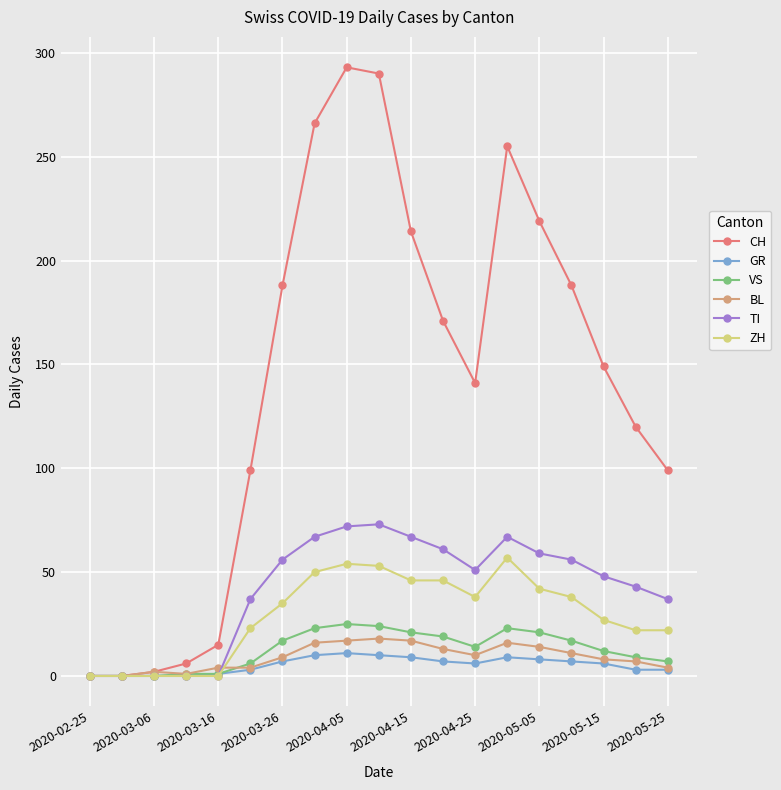

What is the maximum value for BL?

18